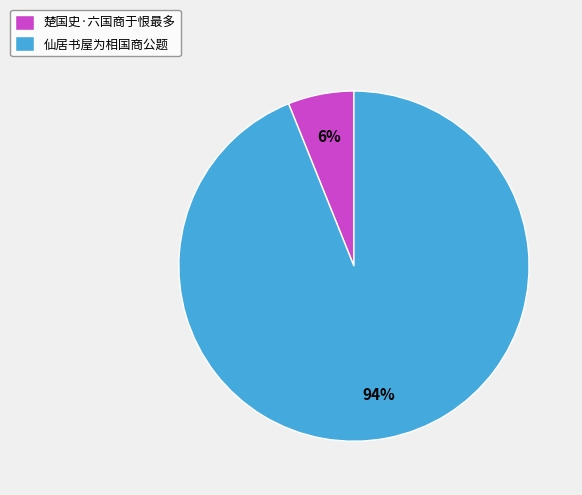

True or false: 楚国史·六国商于恨最多 accounts for 15% of the total.

False